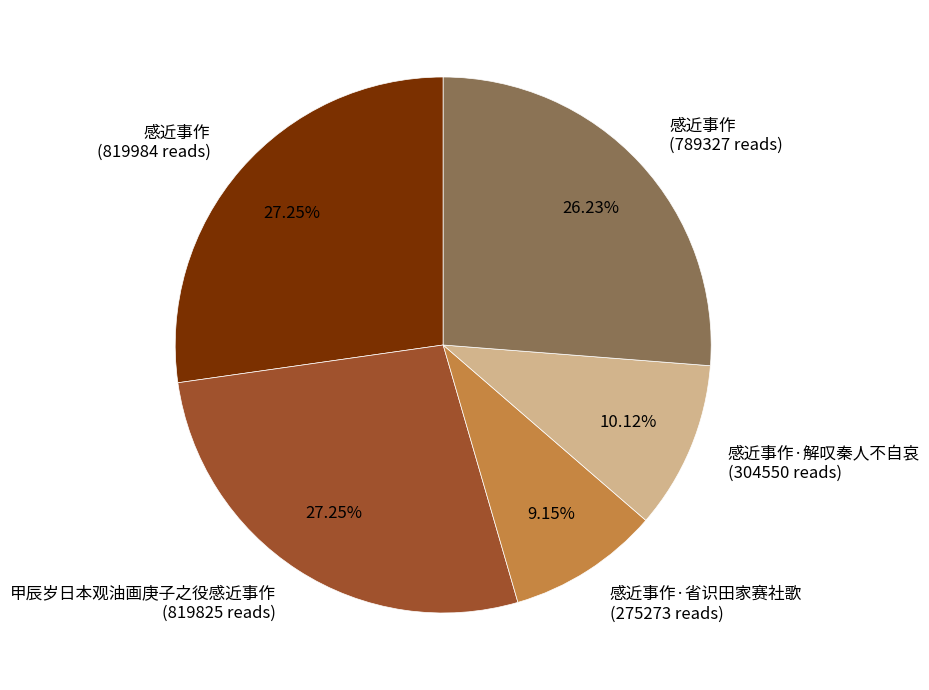

Is there a majority slice in this chart?

No